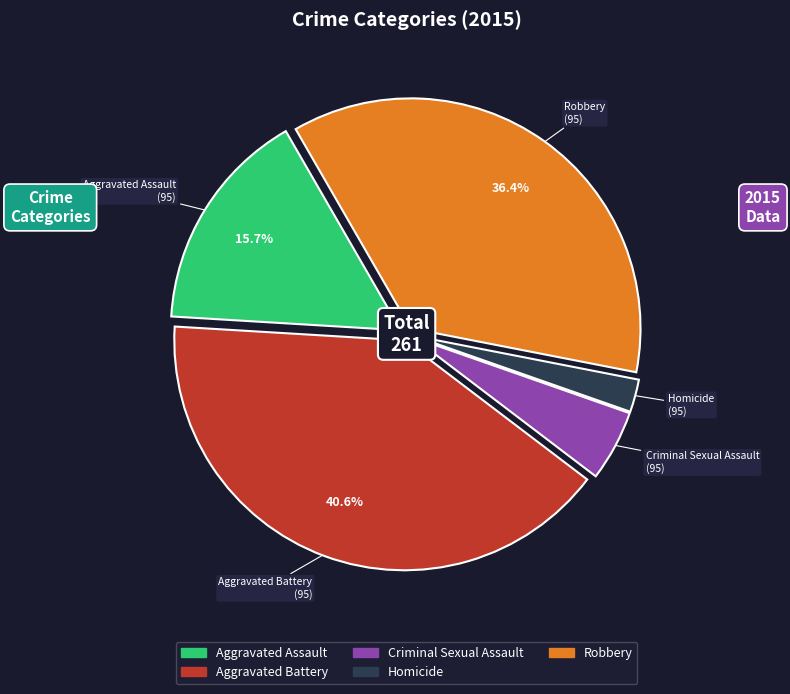

What is the smallest slice in the pie chart?

Homicide